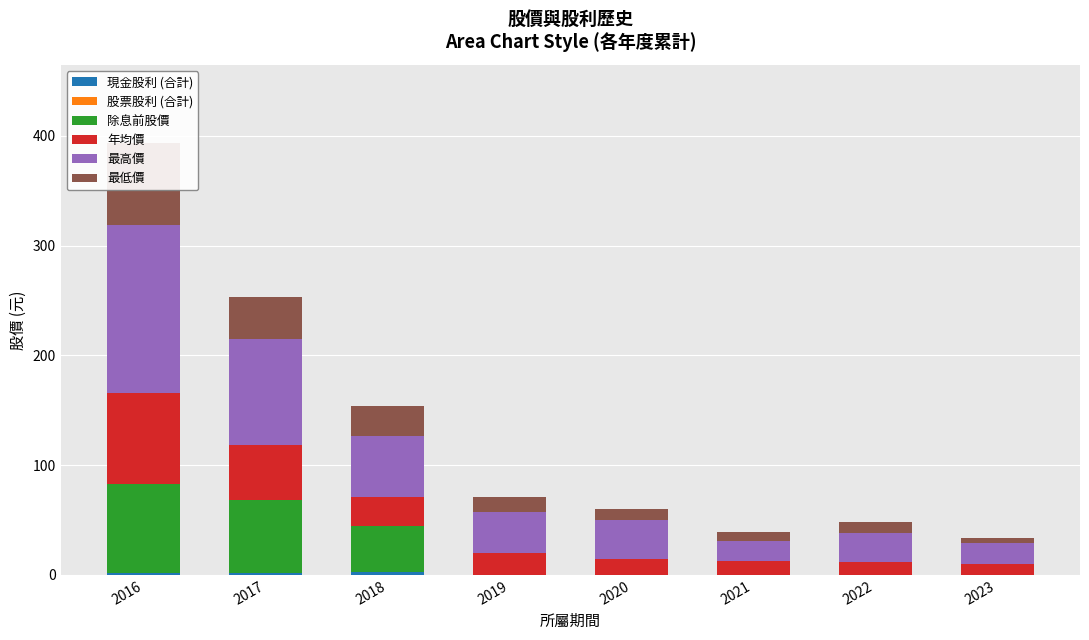

Reading right to left, what are all the values shown in this chart?

現金股利 (合計): 0.0	0.0	0.0	0.0	0.0	2.5	1.6	1.5
股票股利 (合計): 0.0	0.0	0.0	0.0	0.0	0.0	0.0	0.0
除息前股價: 0.0	0.0	0.0	0.0	0.0	41.8	67.0	81.5
年均價: 9.6	11.8	12.8	14.2	20.0	26.9	49.9	83.0
最高價: 19.2	26.7	18.3	36.2	37.7	55.4	96.3	153.3
最低價: 5.2	9.8	7.7	10.0	13.6	26.9	38.5	74.6